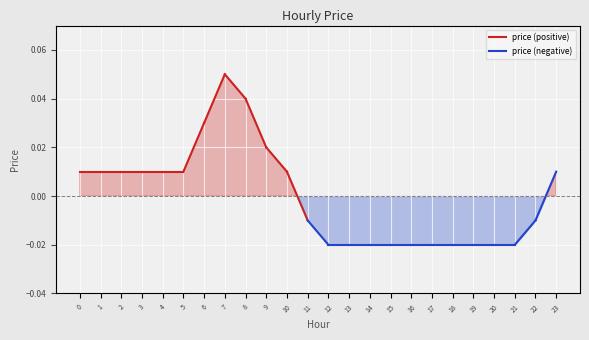

How many values are between 0 and 1?

12